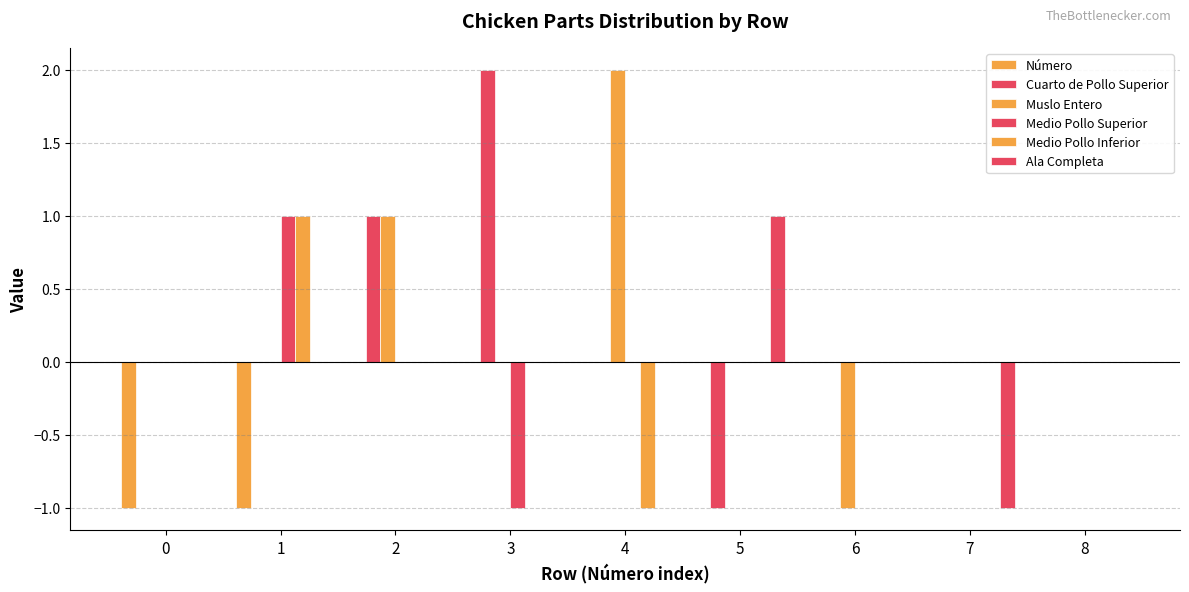

What is the sum of the Ala Completa values at 5 and 3?

1